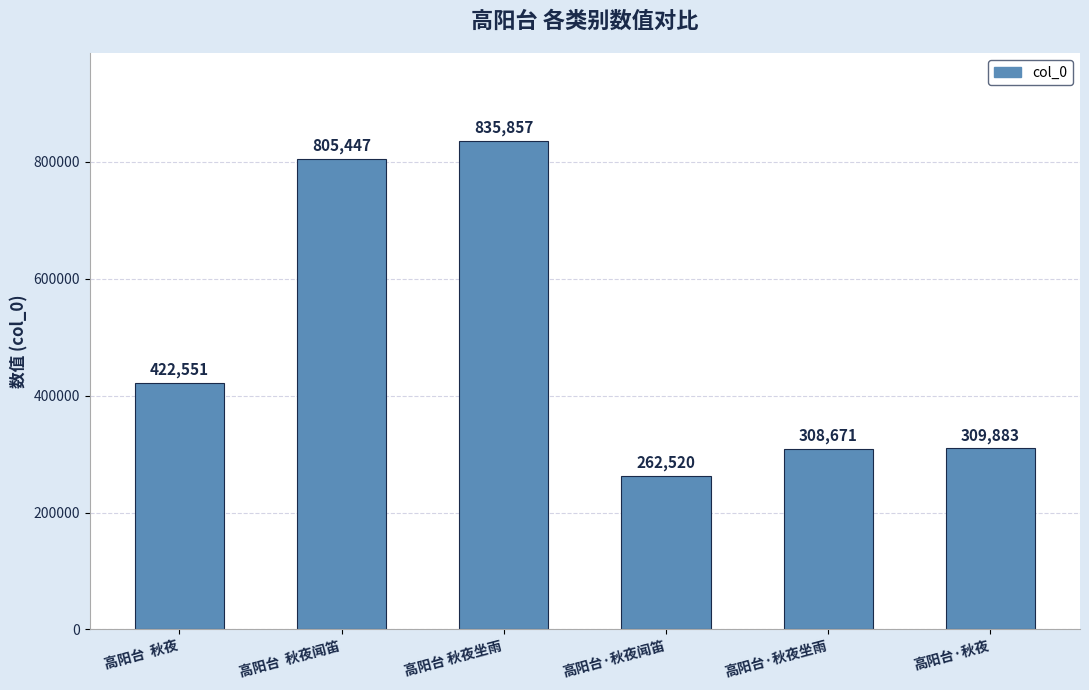

Rank the categories by value from lowest to highest.

高阳台·秋夜闻笛, 高阳台·秋夜坐雨, 高阳台·秋夜, 高阳台  秋夜, 高阳台  秋夜闻笛, 高阳台 秋夜坐雨